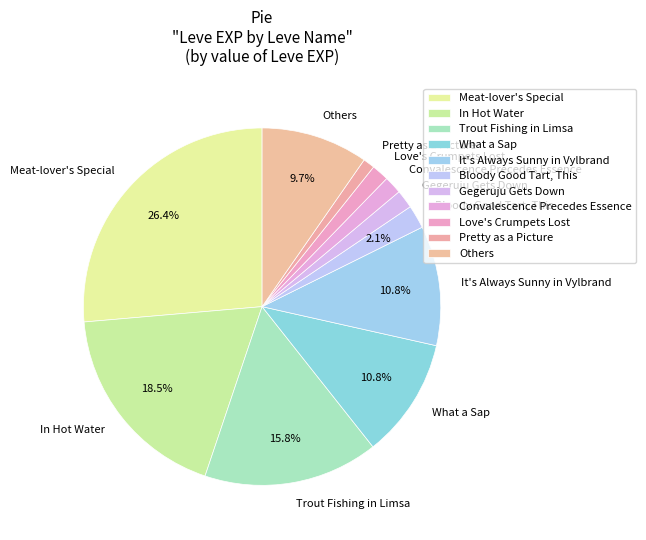

Does It's Always Sunny in Vylbrand account for over 50% of the chart?

No